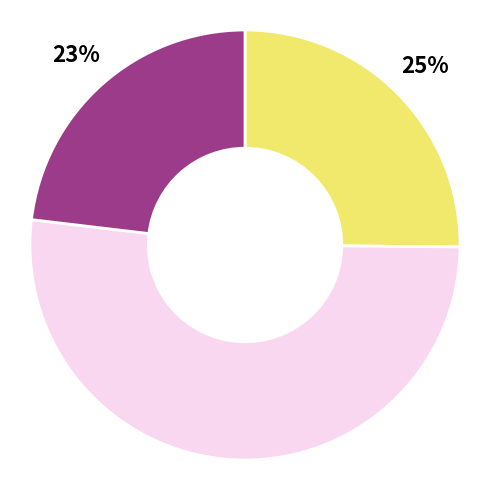

Does any single category account for the majority?

Yes